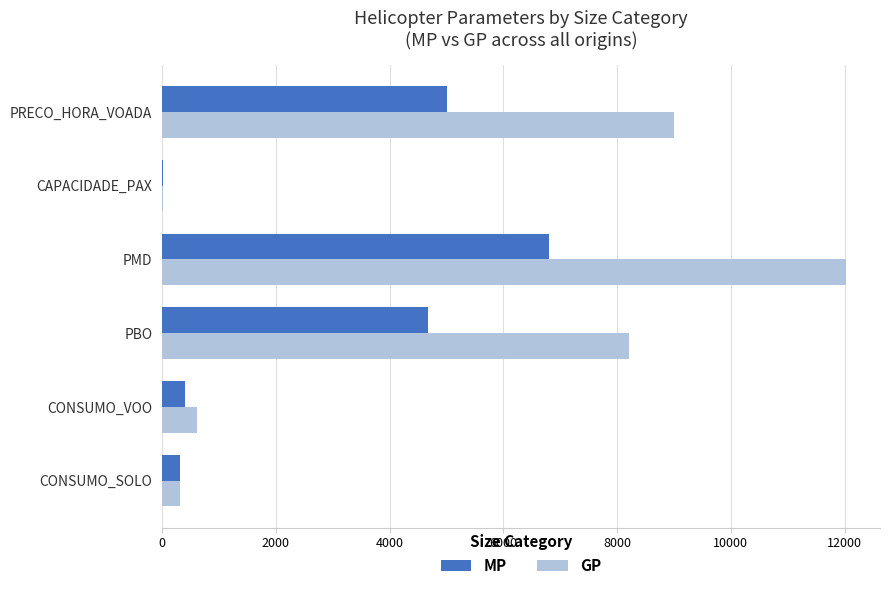

What is the sum of the MP values at PBO and CONSUMO_SOLO?

5000.0